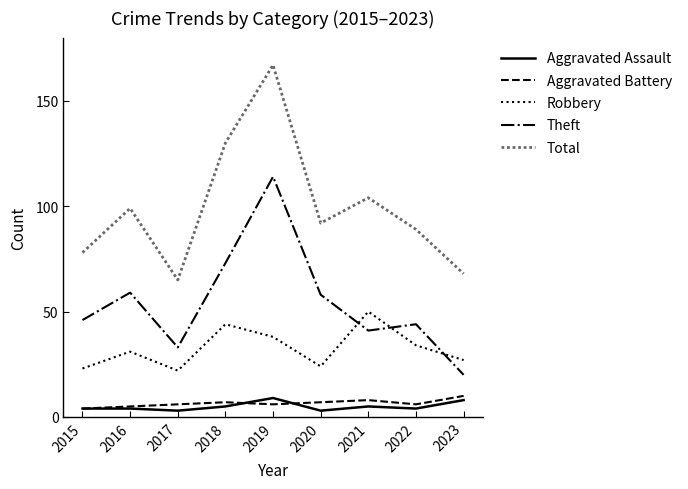

How many lines are shown in the chart?

5